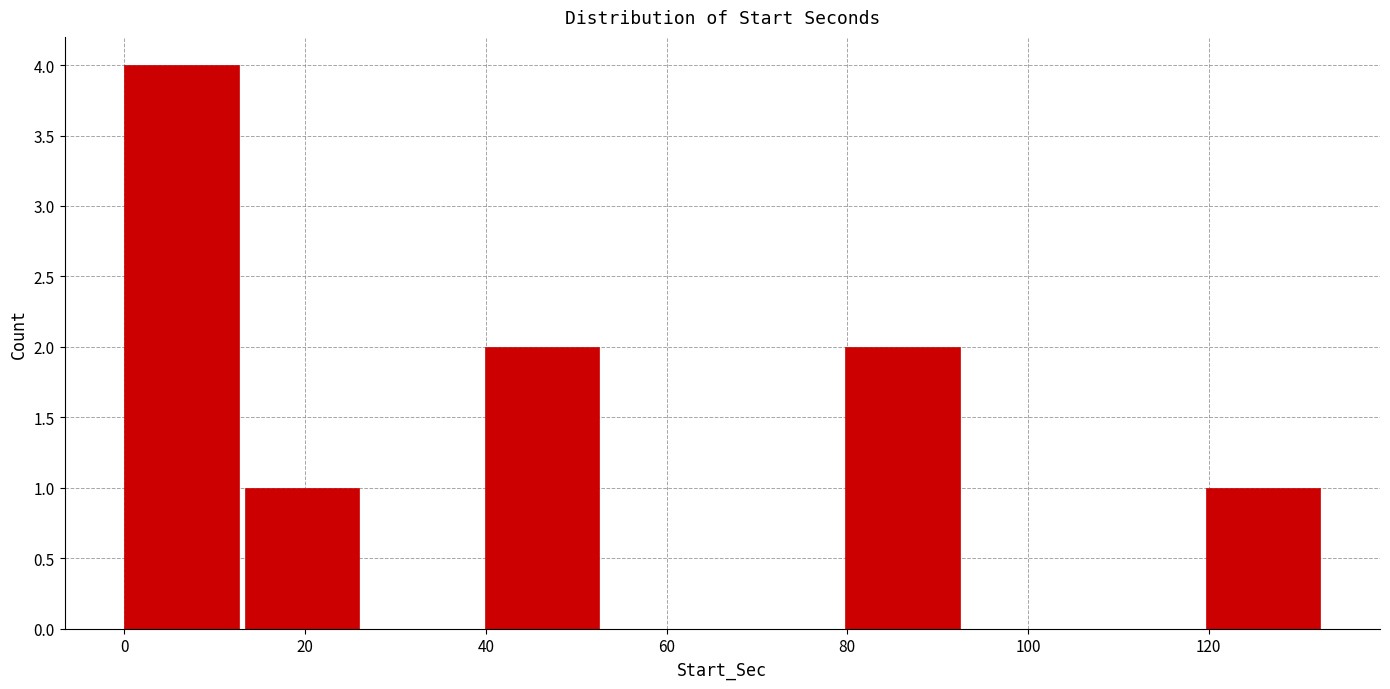

How tall is the bar that spans 80 to 94 on the x-axis? Neither the bar edges nor the heights are printed on the chart, so give them approximately, as read against the axes.

2